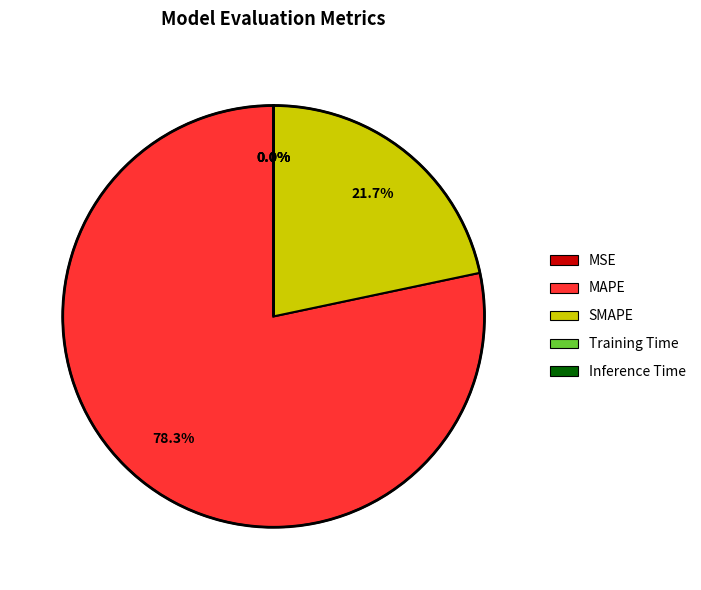

Is there a majority slice in this chart?

Yes